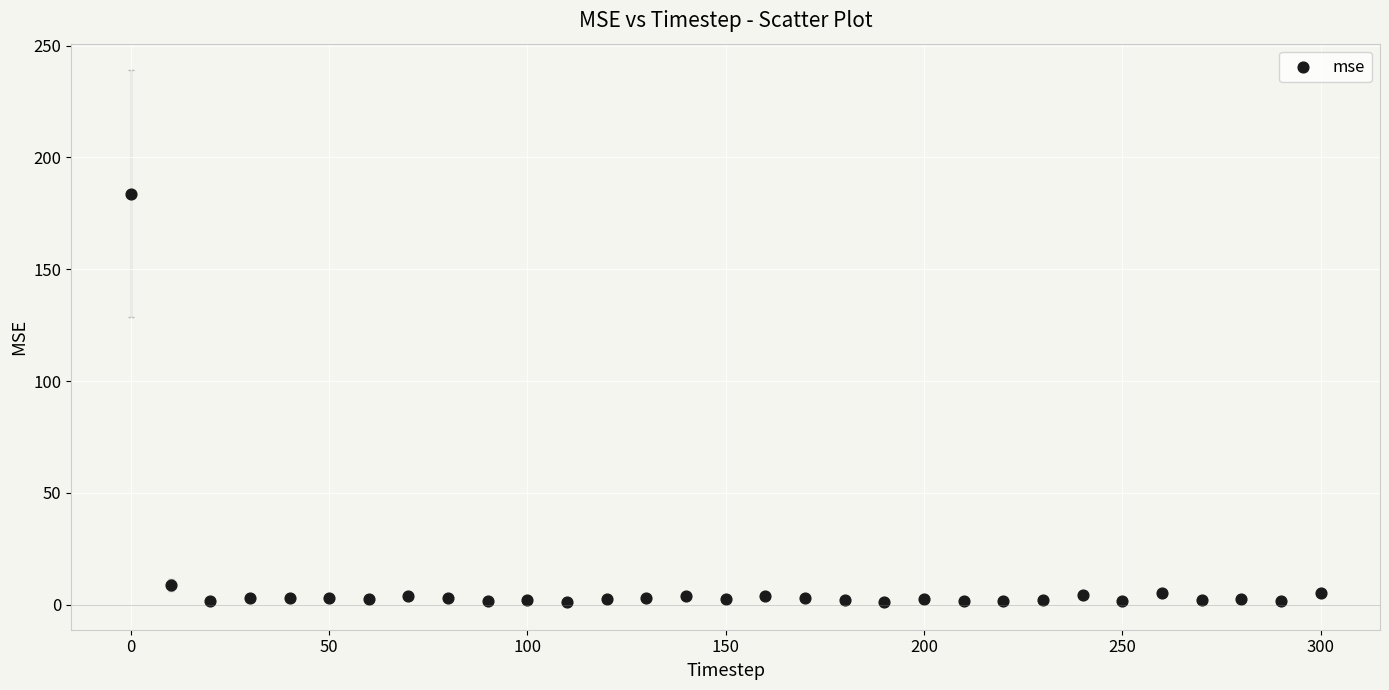

What Y value in the scatter plot is closest to 92?

8.9